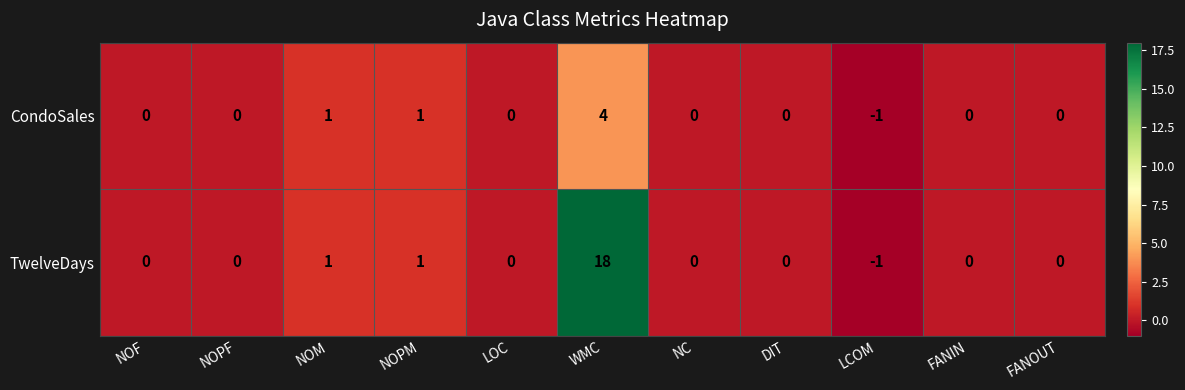

The value of TwelveDays at WMC is 25. True or false?

False